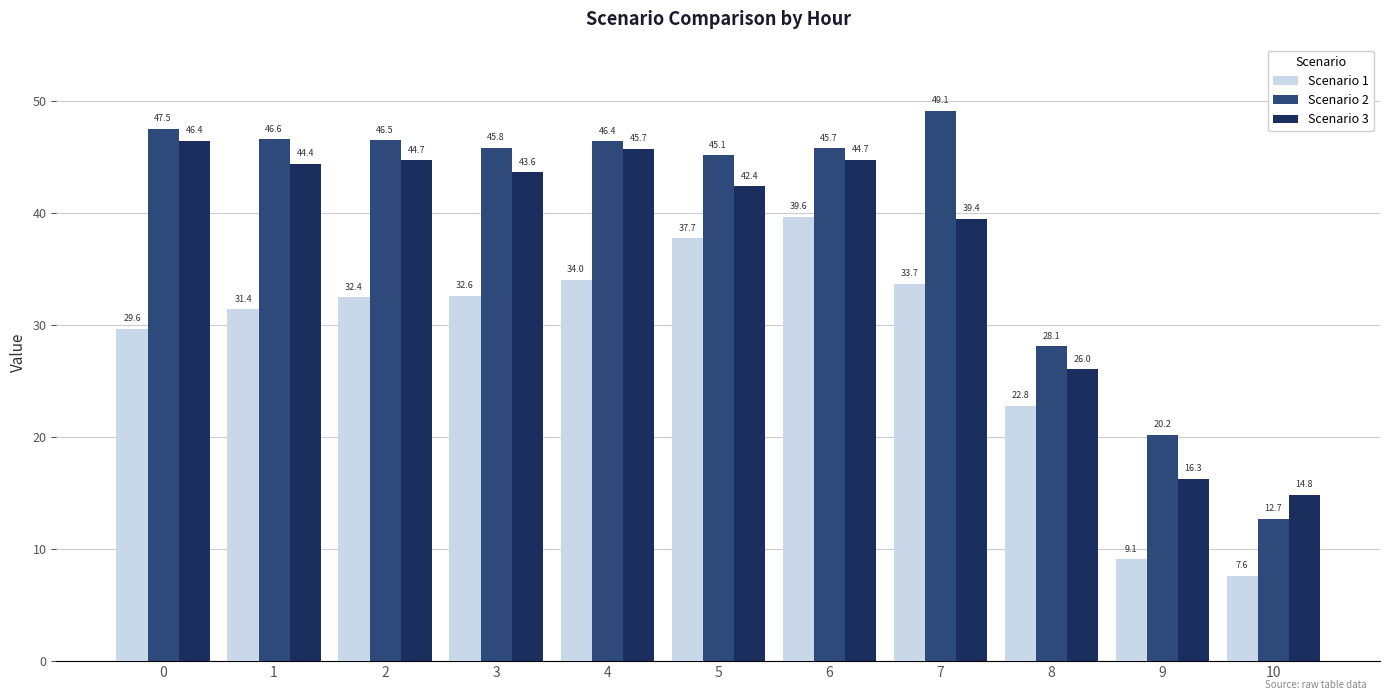

What is the difference between the second highest and second lowest values in the Scenario 1 series?

28.6